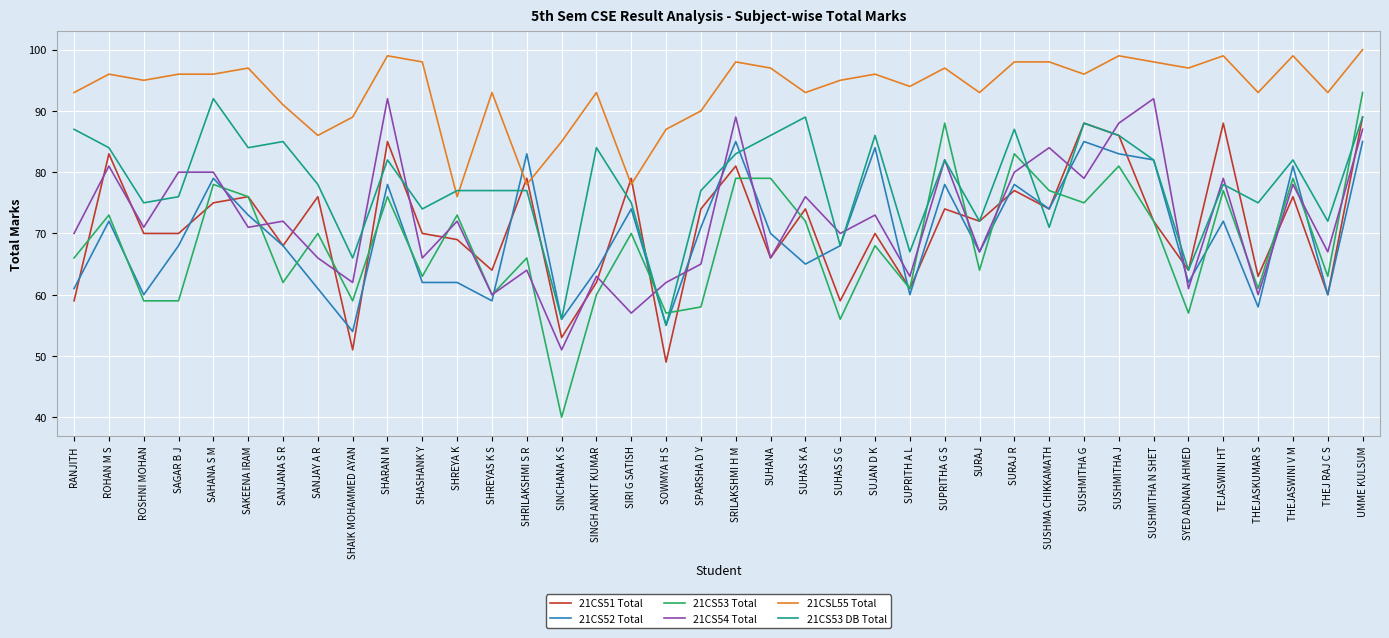

What is the sum of all 21CS51 Total values?

2706